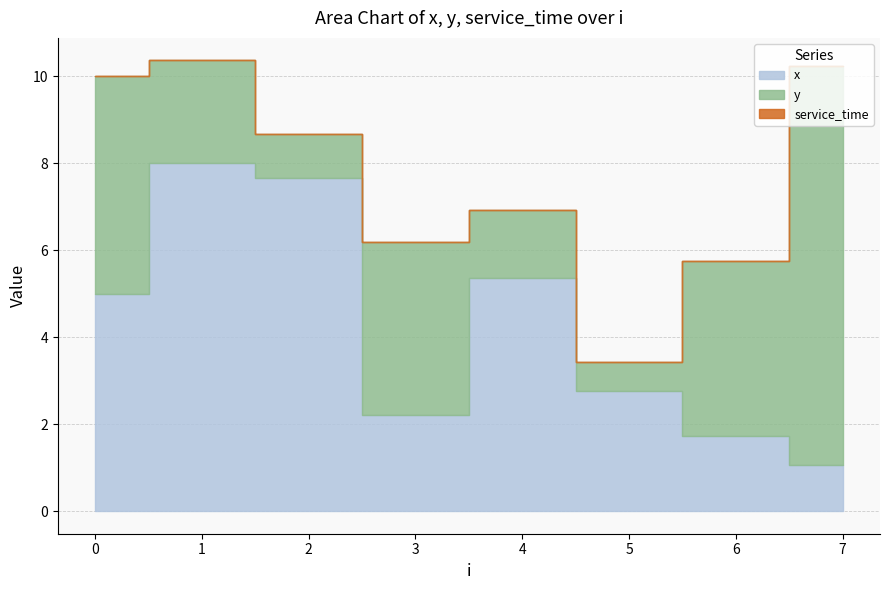

What is the value of the x point at the 8th from the left?

1.1